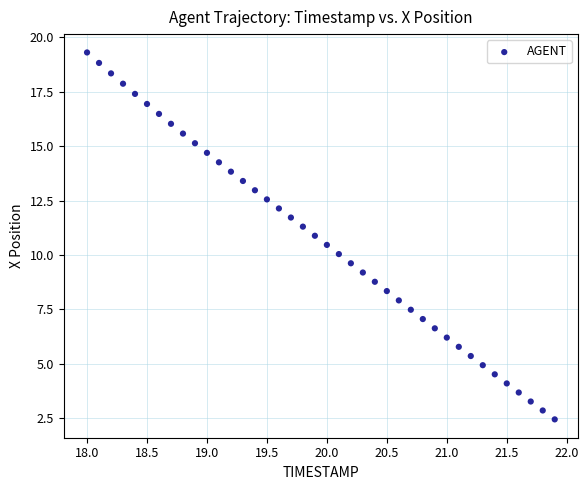

What is the range of Y values (max minus min)?

16.9